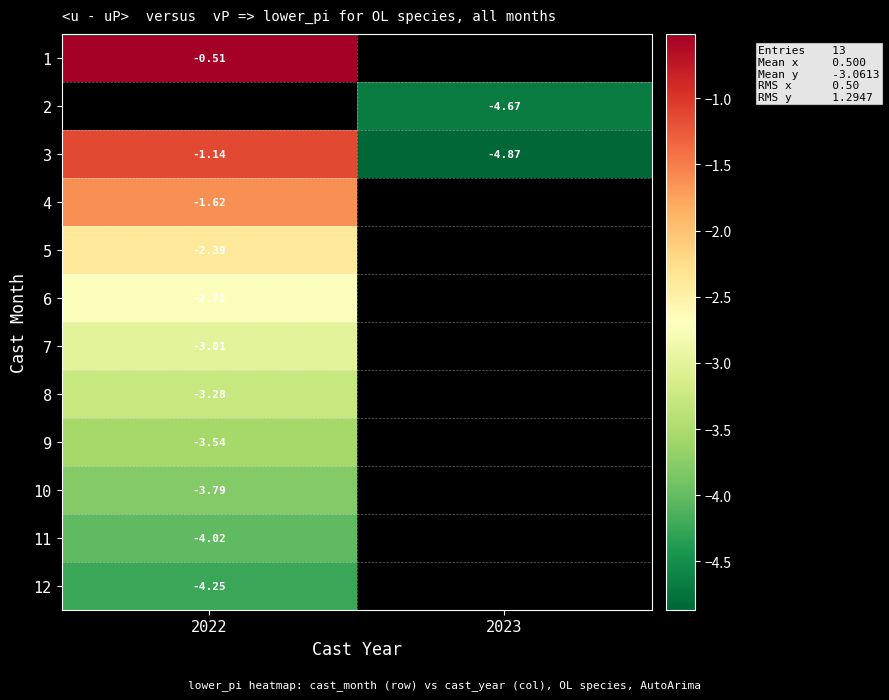

Is the value of 8 at 2022 greater than the value of 3 at 2022?

No